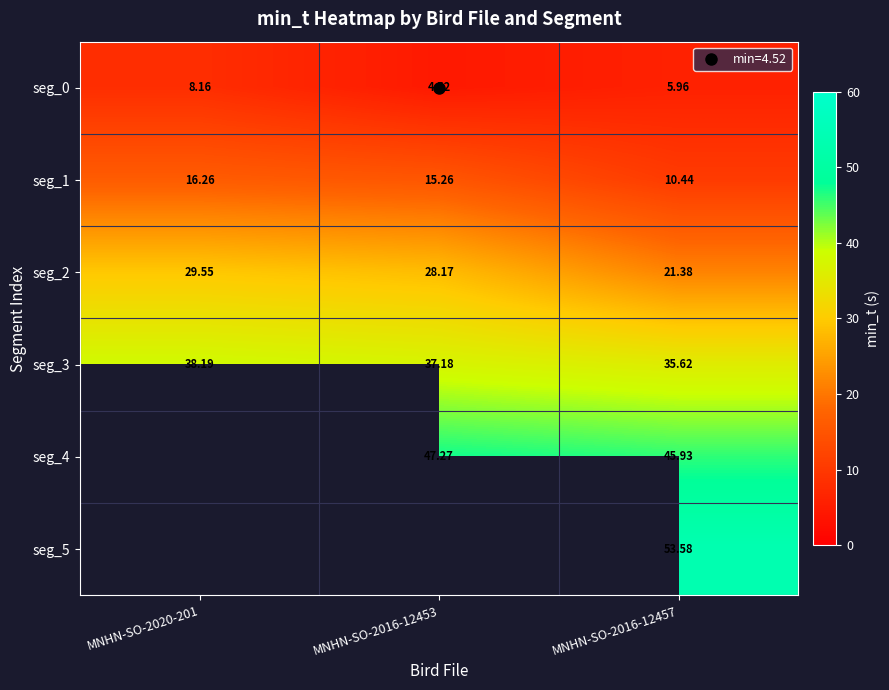

At which label is seg_1 closest to 13?

MNHN-SO-2016-12453